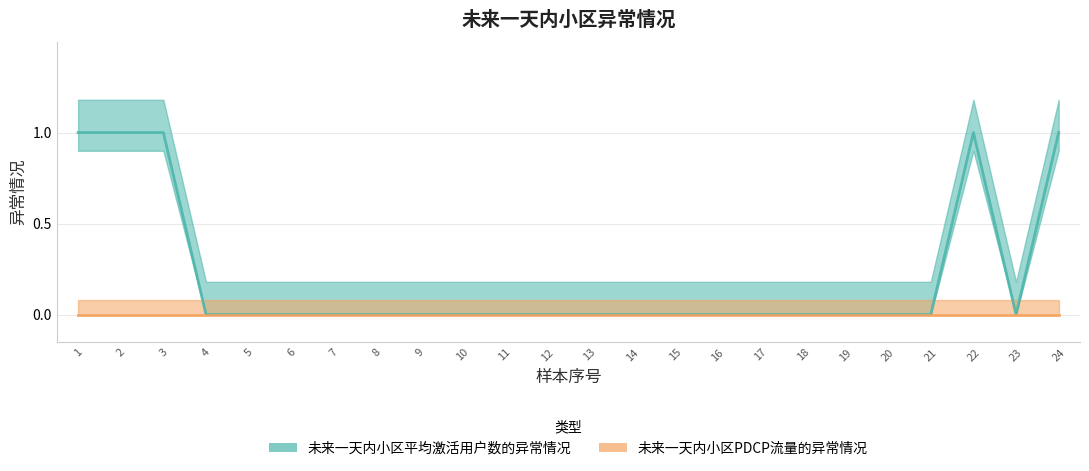

Reading right to left, transcribe all the data shown in this chart.

1	0	1	0	0	0	0	0	0	0	0	0	0	0	0	0	0	0	0	0	0	1	1	1